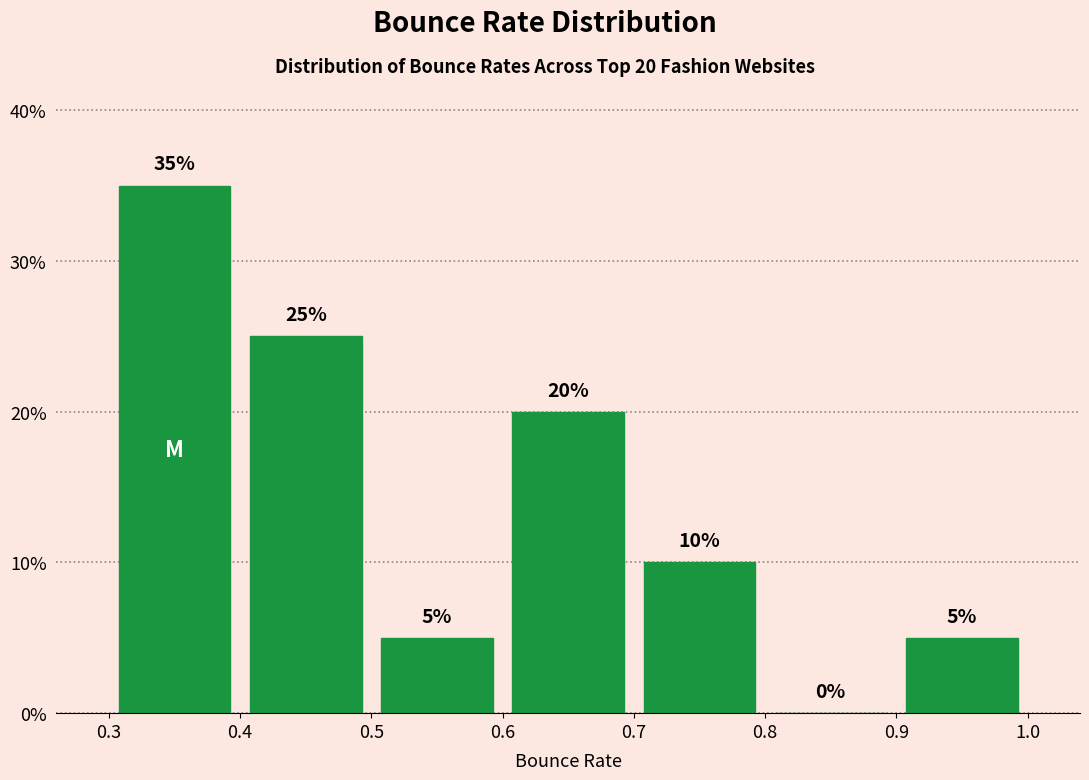

Over which range of the x-axis is the bar tallest?

0.3 to 0.4